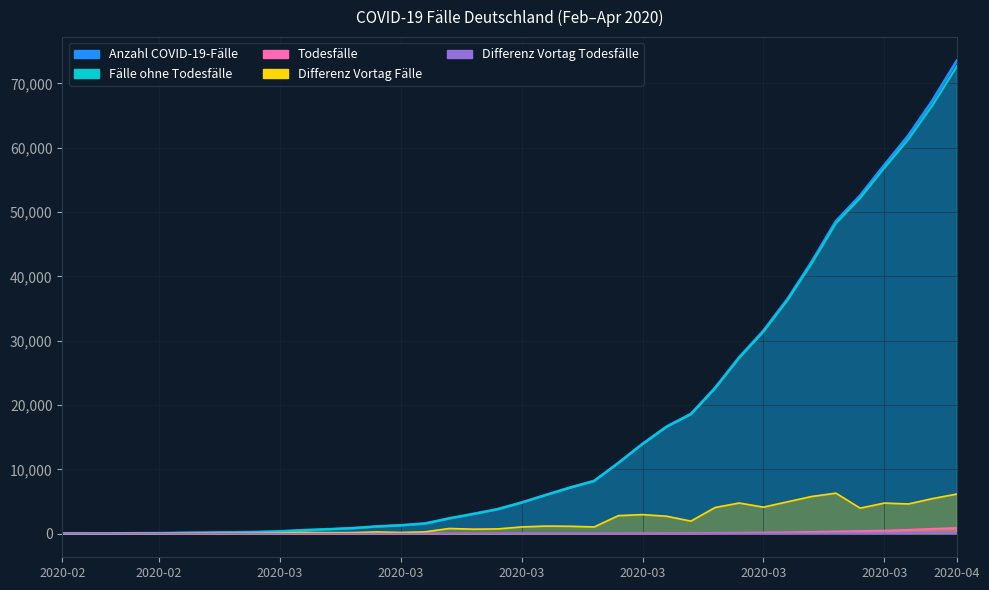

Is the value of Differenz Vortag Todesfälle at 2020-03 greater than the value of Todesfälle at 2020-03?

No